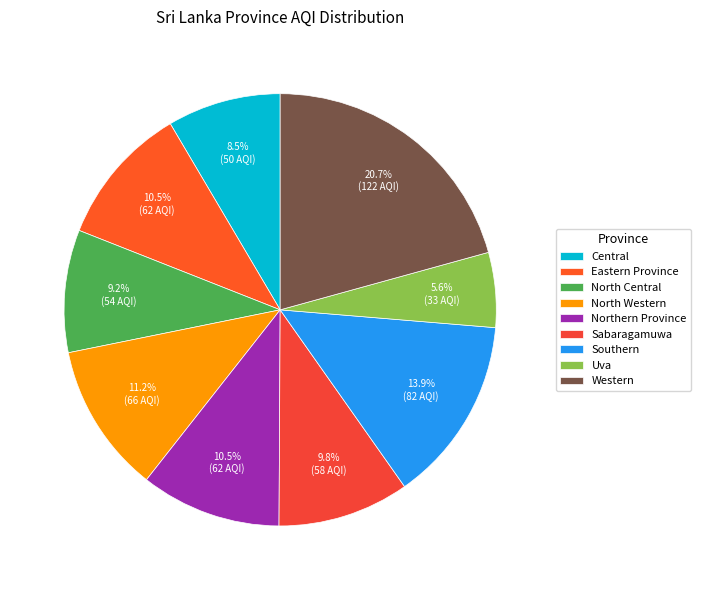

Which slice is the largest?

Western